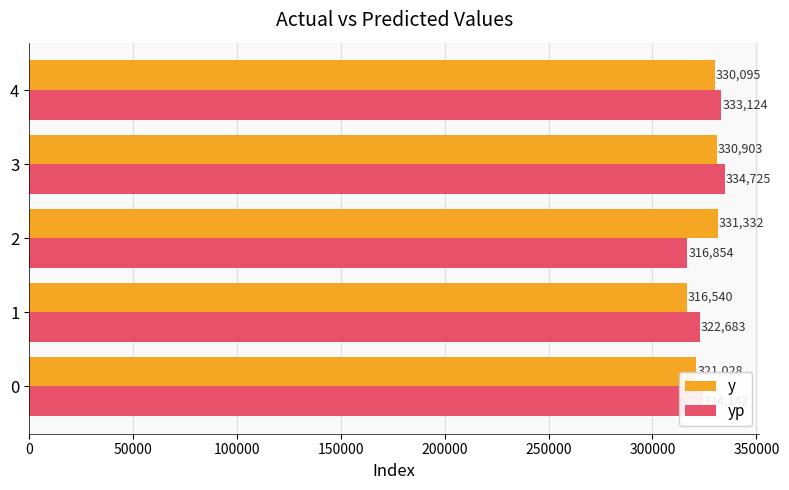

Which series has the largest total across all categories?

yp